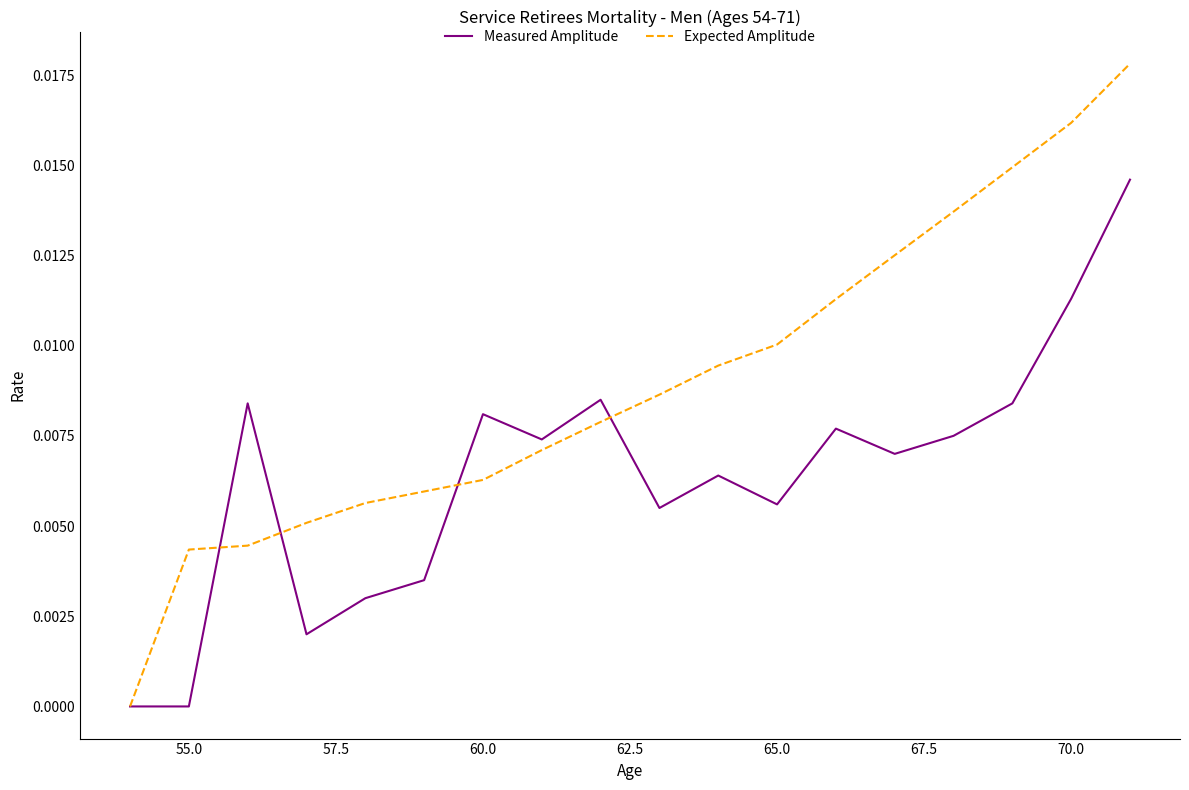

Which series has the widest spread of values?

Expected Amplitude